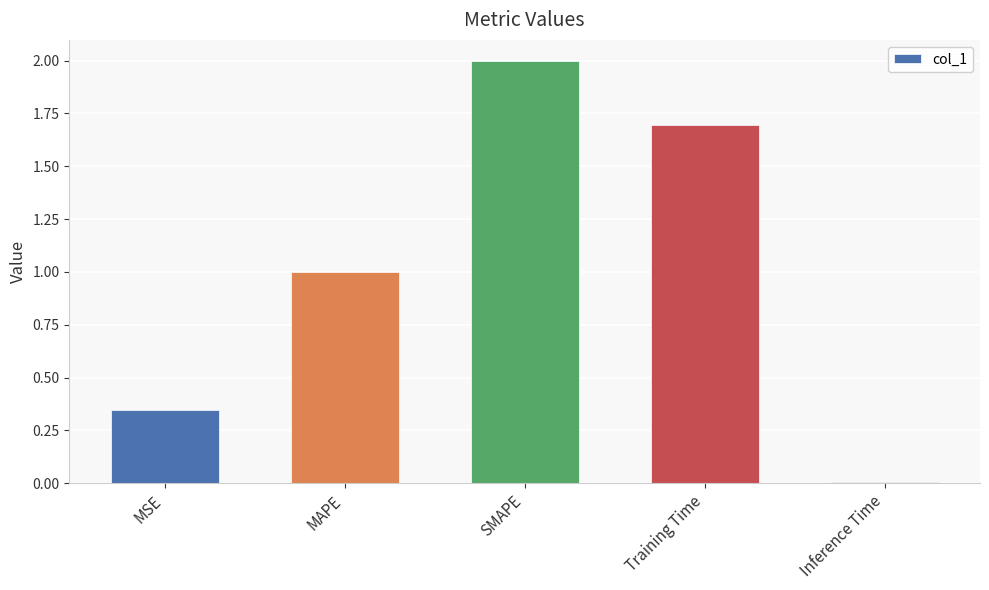

Rank the categories by value from lowest to highest.

Inference Time, MSE, MAPE, Training Time, SMAPE